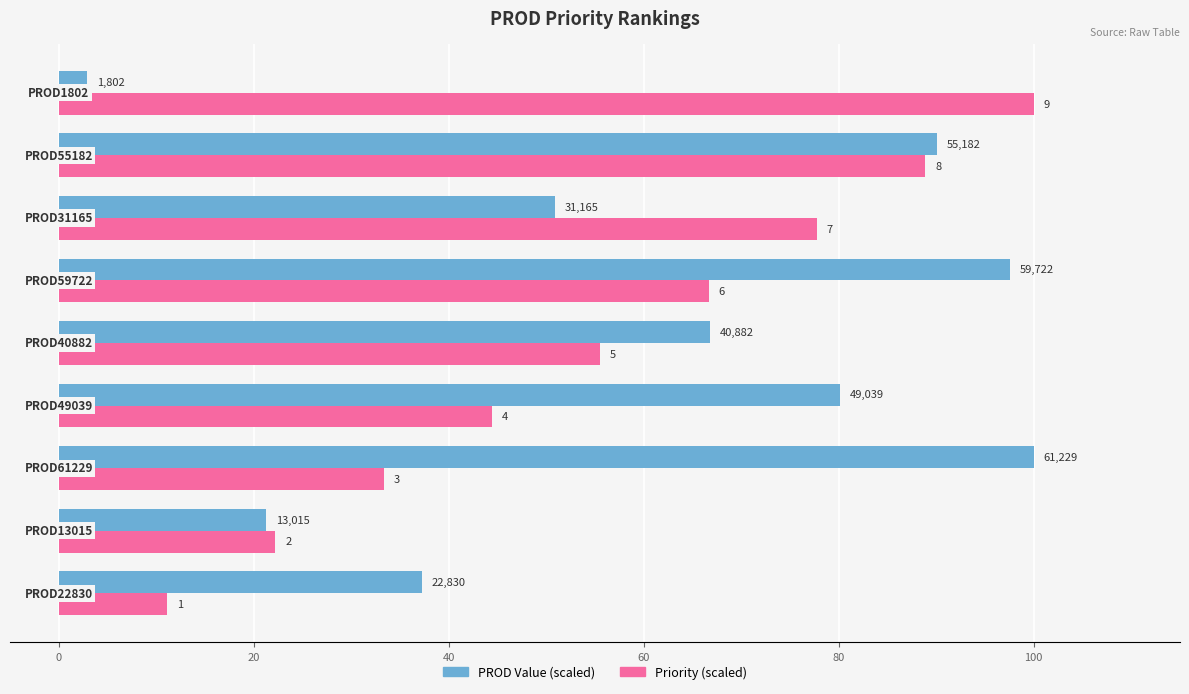

What are all the series names shown in the legend?

PROD Value (scaled), Priority (scaled)